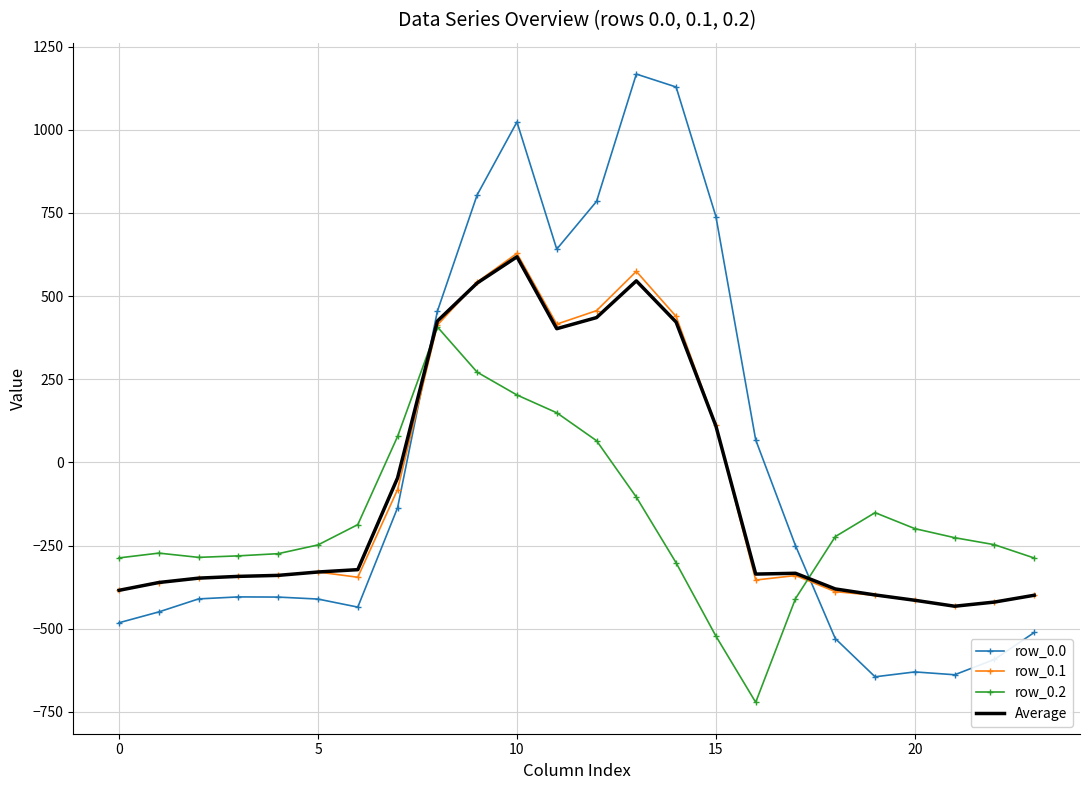

How many intersections are there between row_0.2 and row_0.0?

2